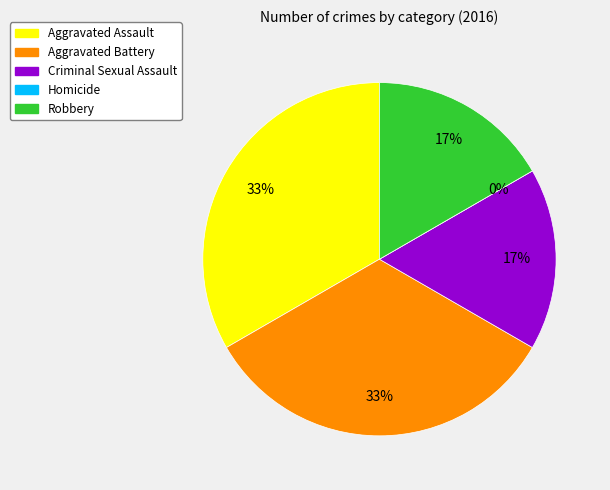

Combined, do Aggravated Battery and Criminal Sexual Assault account for over 50%?

No